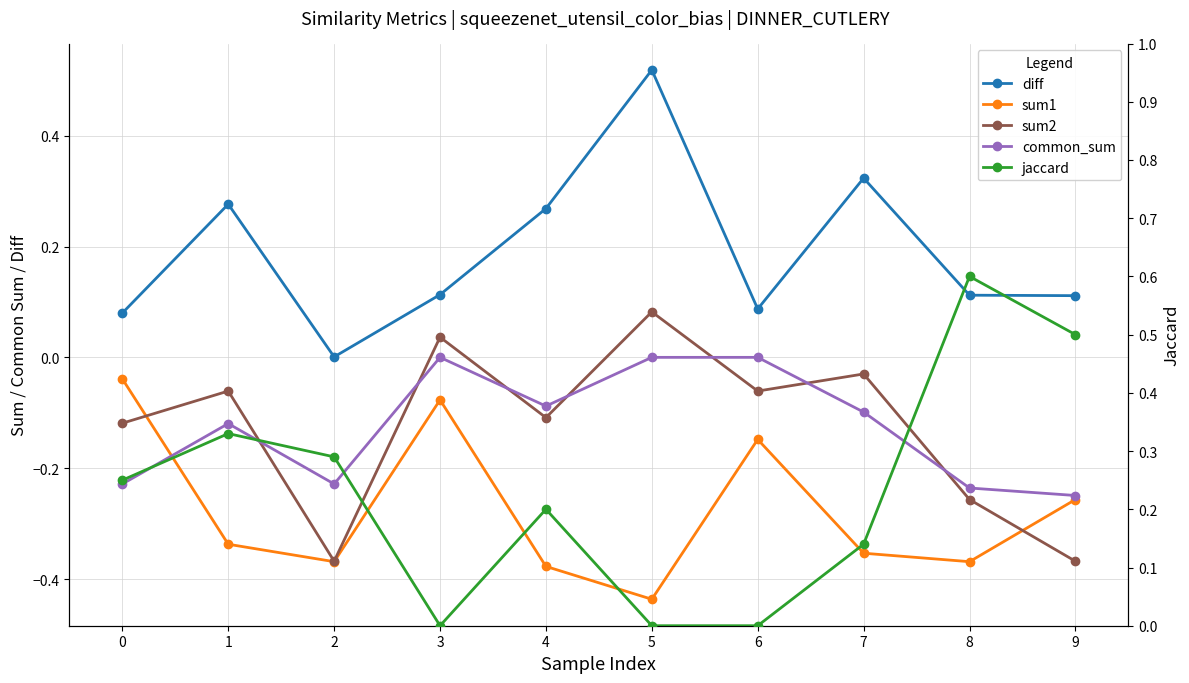

Reading left to right, what are all the values shown in this chart?

diff: 0.1	0.3	0.0	0.1	0.3	0.5	0.1	0.3	0.1	0.1
sum1: -0.0	-0.3	-0.4	-0.1	-0.4	-0.4	-0.1	-0.4	-0.4	-0.3
sum2: -0.1	-0.1	-0.4	0.0	-0.1	0.1	-0.1	-0.0	-0.3	-0.4
common_sum: -0.2	-0.1	-0.2	0.0	-0.1	0.0	0.0	-0.1	-0.2	-0.2
jaccard: 0.2	0.3	0.3	0.0	0.2	0.0	0.0	0.1	0.6	0.5